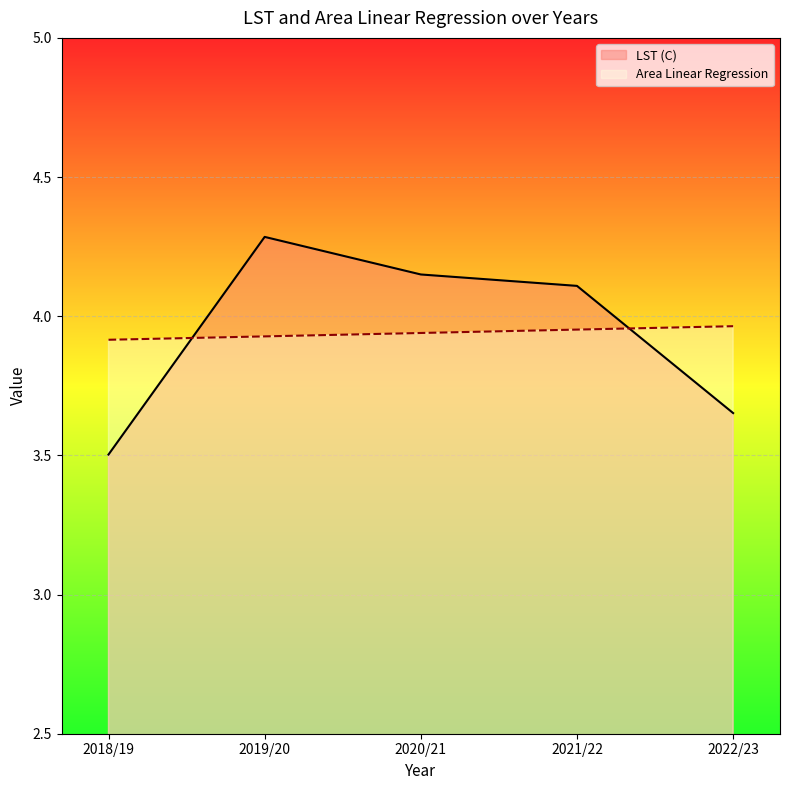

Between which two adjacent categories do Area Linear Regression and LST (C) first intersect?

2018/19 and 2019/20